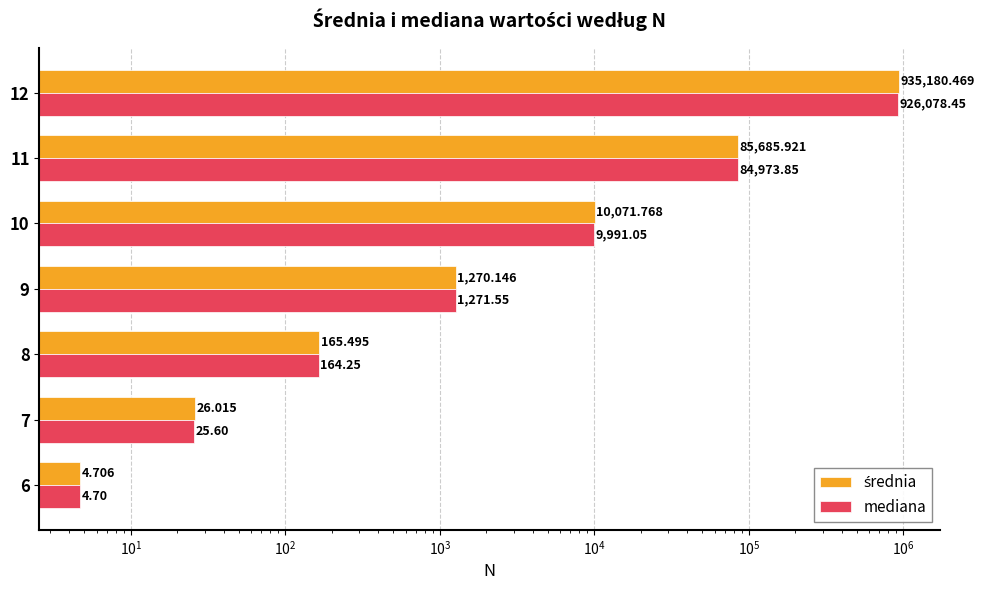

Reading right to left, transcribe all the data shown in this chart.

średnia: 935180.5	85685.9	10071.8	1270.1	165.5	26.0	4.7
mediana: 926078.4	84973.9	9991.0	1271.5	164.2	25.6	4.7